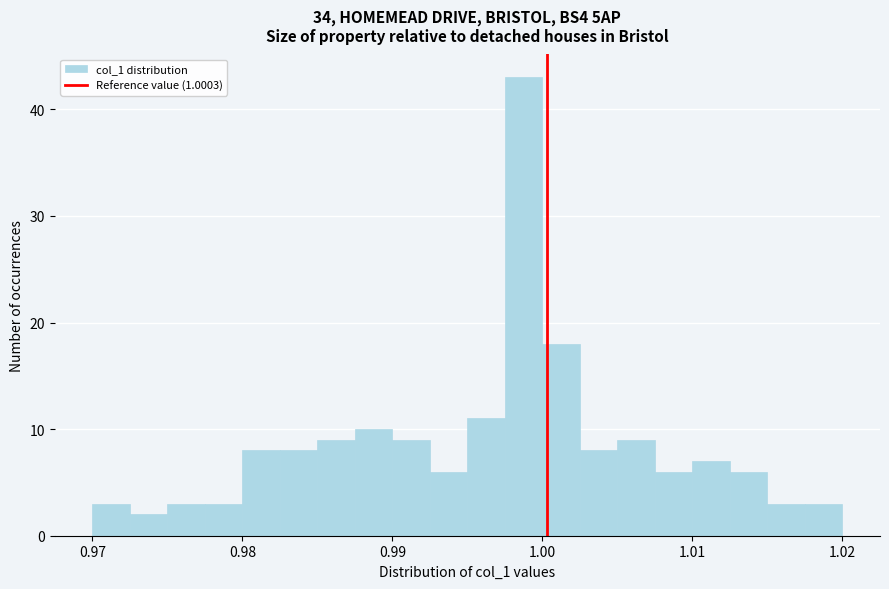

Read against the x-axis, roughly where is the centre of the tallest bar?

0.999